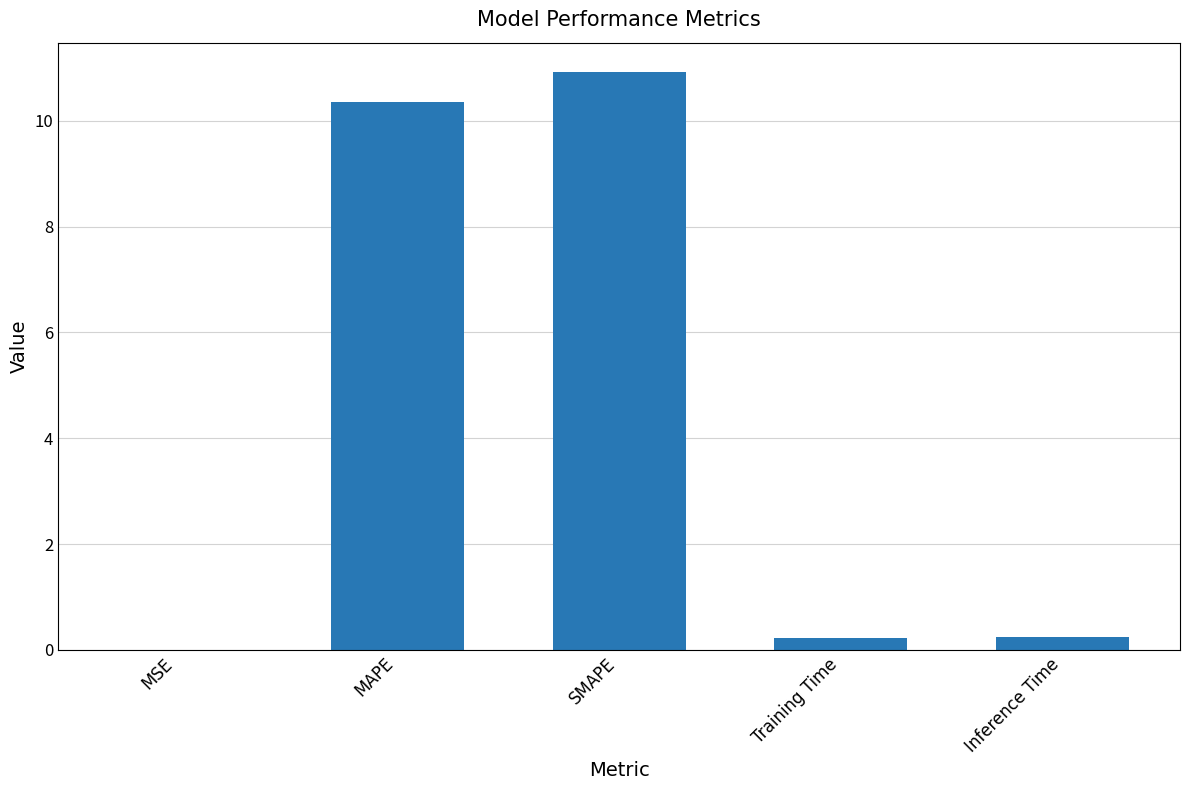

At which category does the chart reach its peak across all series?

SMAPE